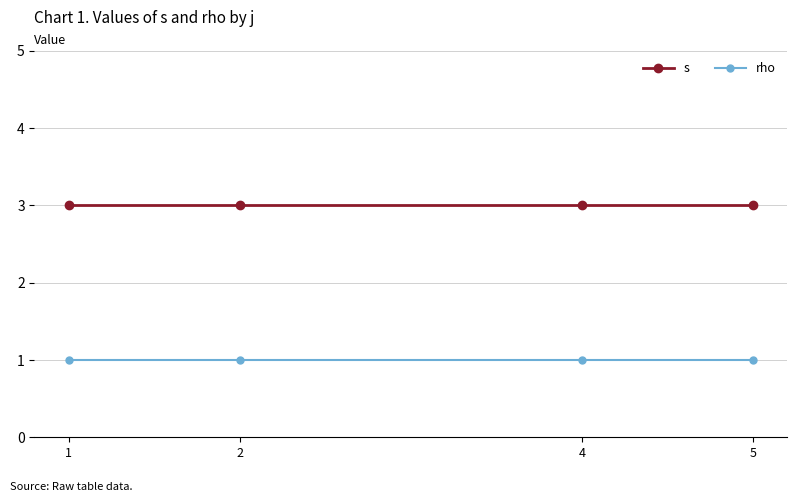

Which series has the largest total across all categories?

s